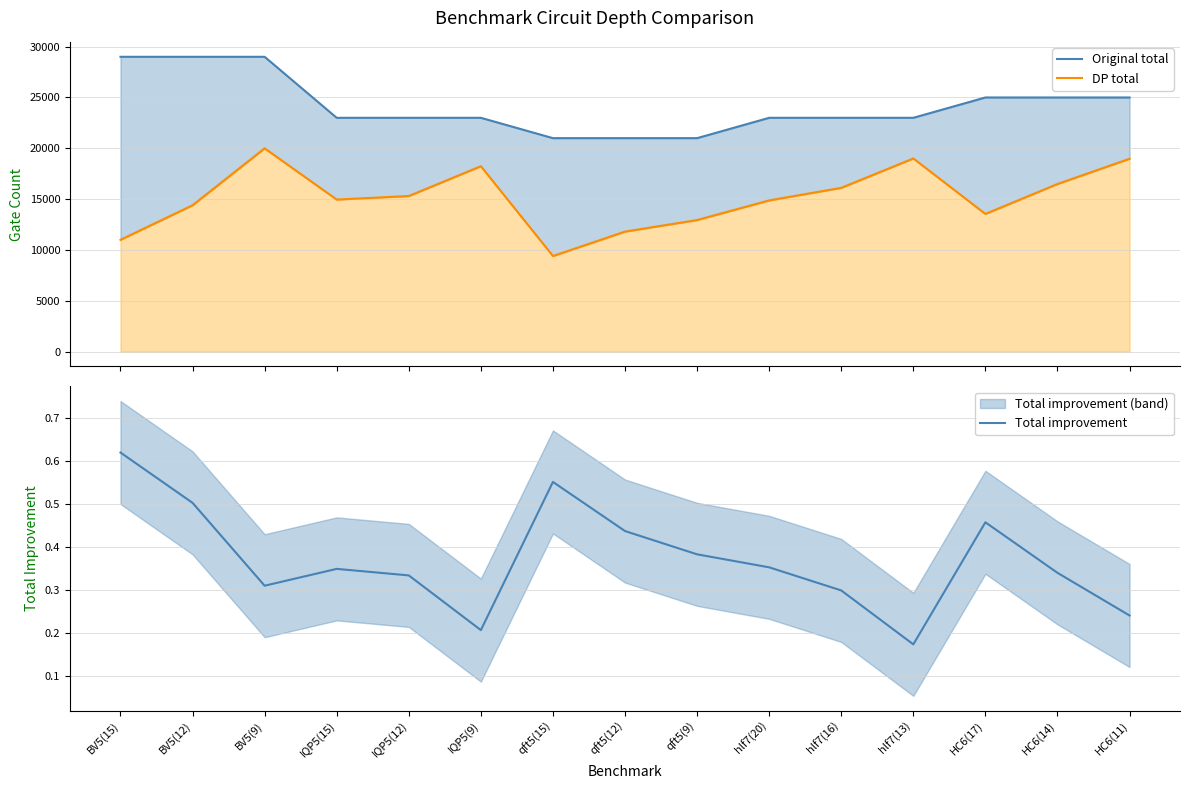

True or false: the data has more than 2 interior local peaks.

True